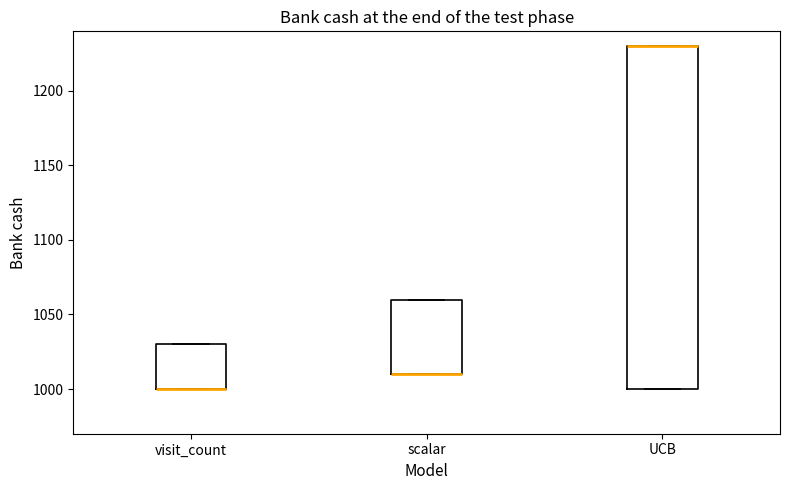

Reading left to right, read every box against the y-axis: the position of its median line, the range the box covers, and the ends of its whiskers. The values are not printed on the chart, so give them approximately, as read against the axis.

visit_count: median 1000 (drawn on the box's lower edge), box 1000 to 1030, whiskers 1000 to 1030
scalar: median 1010 (drawn on the box's lower edge), box 1010 to 1060, whiskers 1010 to 1060
UCB: median 1230 (drawn on the box's upper edge), box 1000 to 1230, whiskers 1000 to 1230